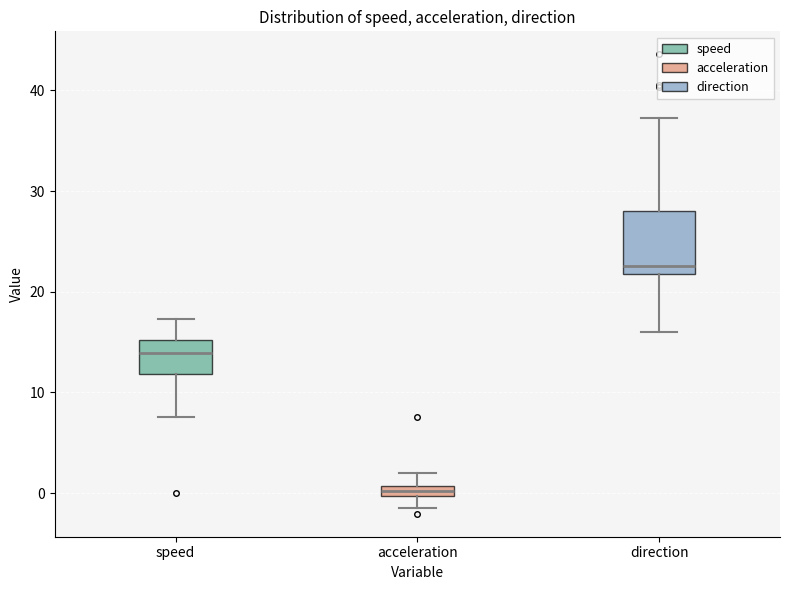

Which box is the tallest, from its lower edge to its upper edge?

direction